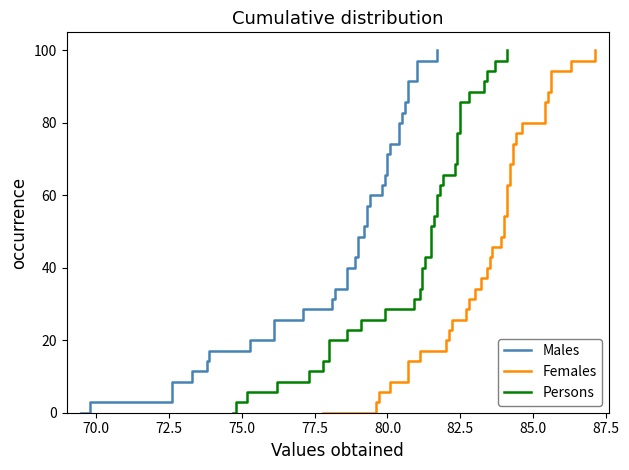

Is this an area chart (filled region under the line)?

No